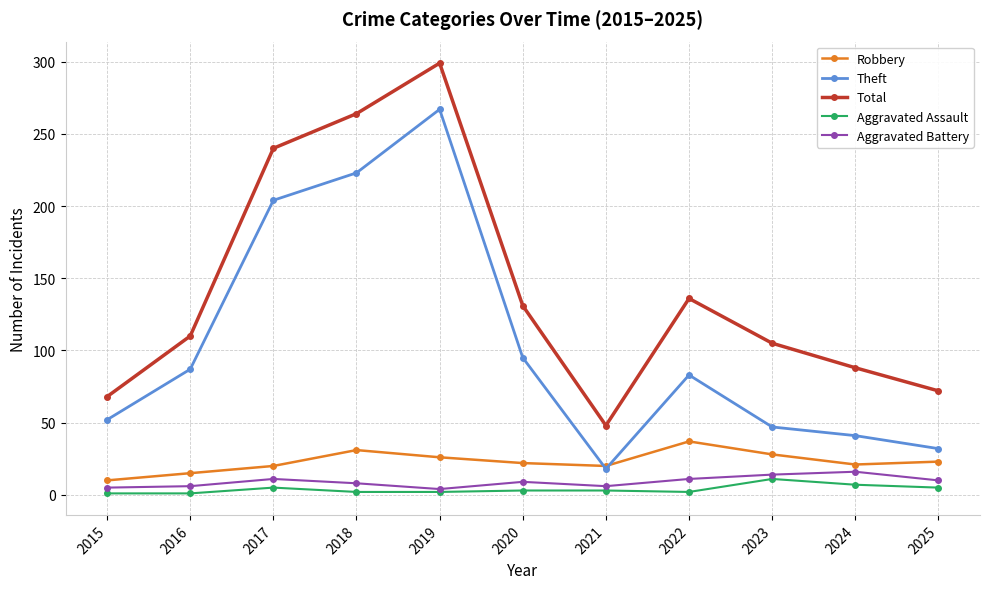

What is the difference between the maximum and minimum values in the Theft series?

249